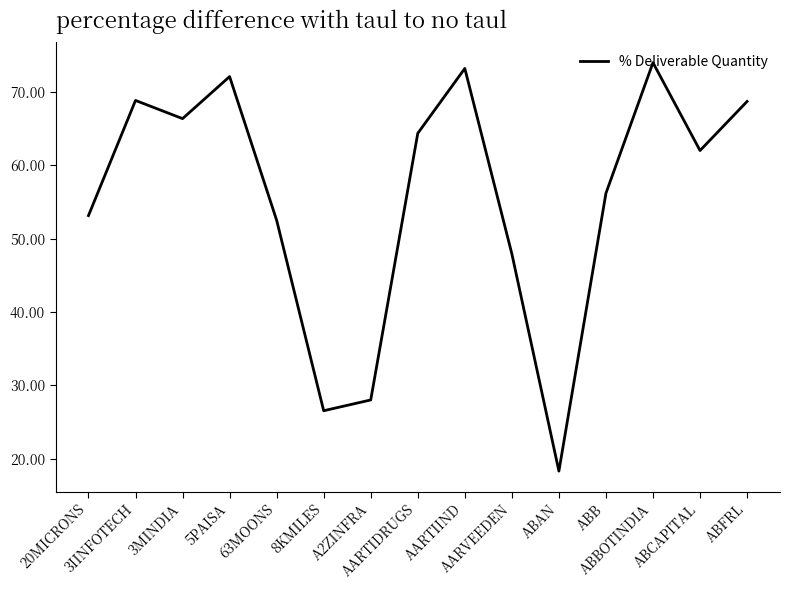

What is the difference between the maximum and minimum values?

55.7